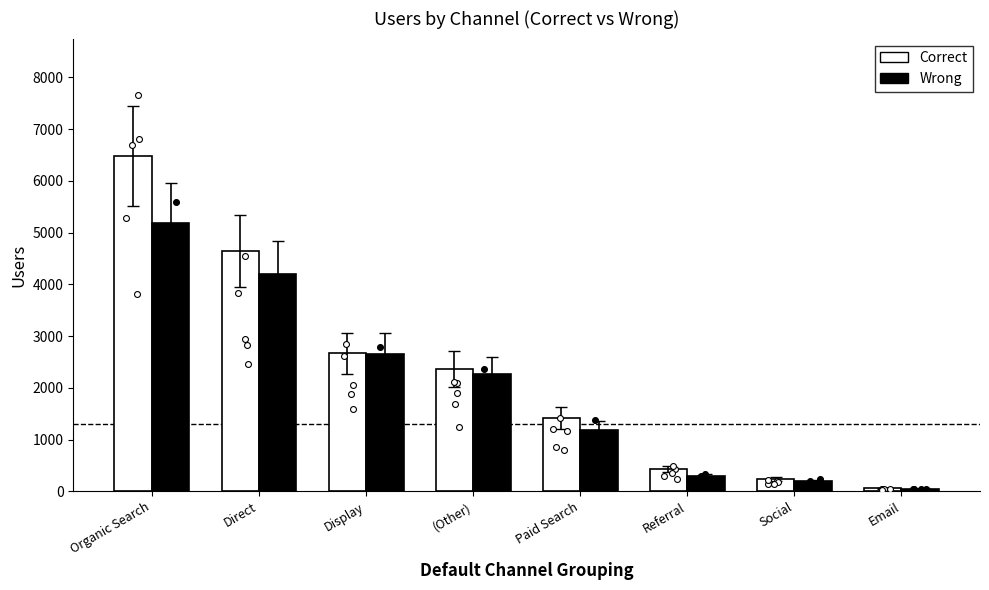

Is the value of Correct at Direct greater than the value of Wrong at Display?

Yes